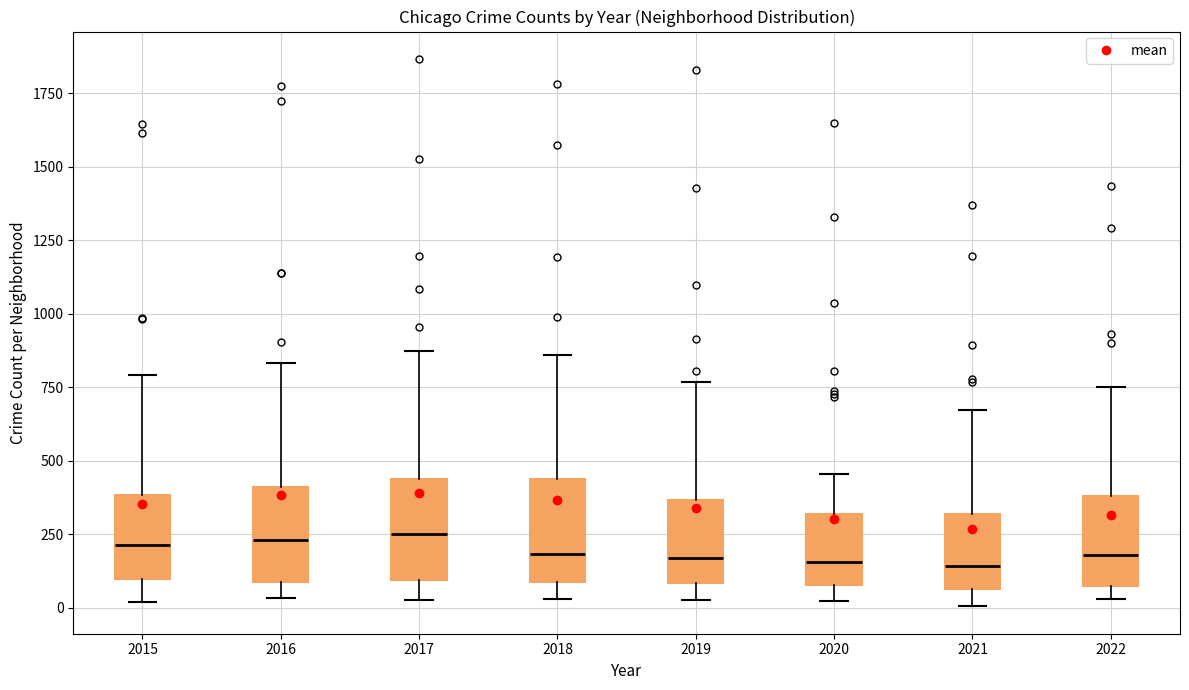

Reading left to right, read every box against the y-axis: the position of its median line, the range the box covers, and the ends of its whiskers. The values are not printed on the chart, so give them approximately, as read against the axis.

2015: median 200, box 100 to 400, whiskers 0 to 800
2016: median 250, box 100 to 400, whiskers 50 to 850
2017: median 250, box 100 to 450, whiskers 50 to 850
2018: median 200, box 100 to 450, whiskers 50 to 850
2019: median 150, box 100 to 350, whiskers 0 to 750
2020: median 150, box 100 to 300, whiskers 0 to 450
2021: median 150, box 50 to 300, whiskers 0 to 650
2022: median 200, box 50 to 400, whiskers 50 (just below the box's lower edge) to 750